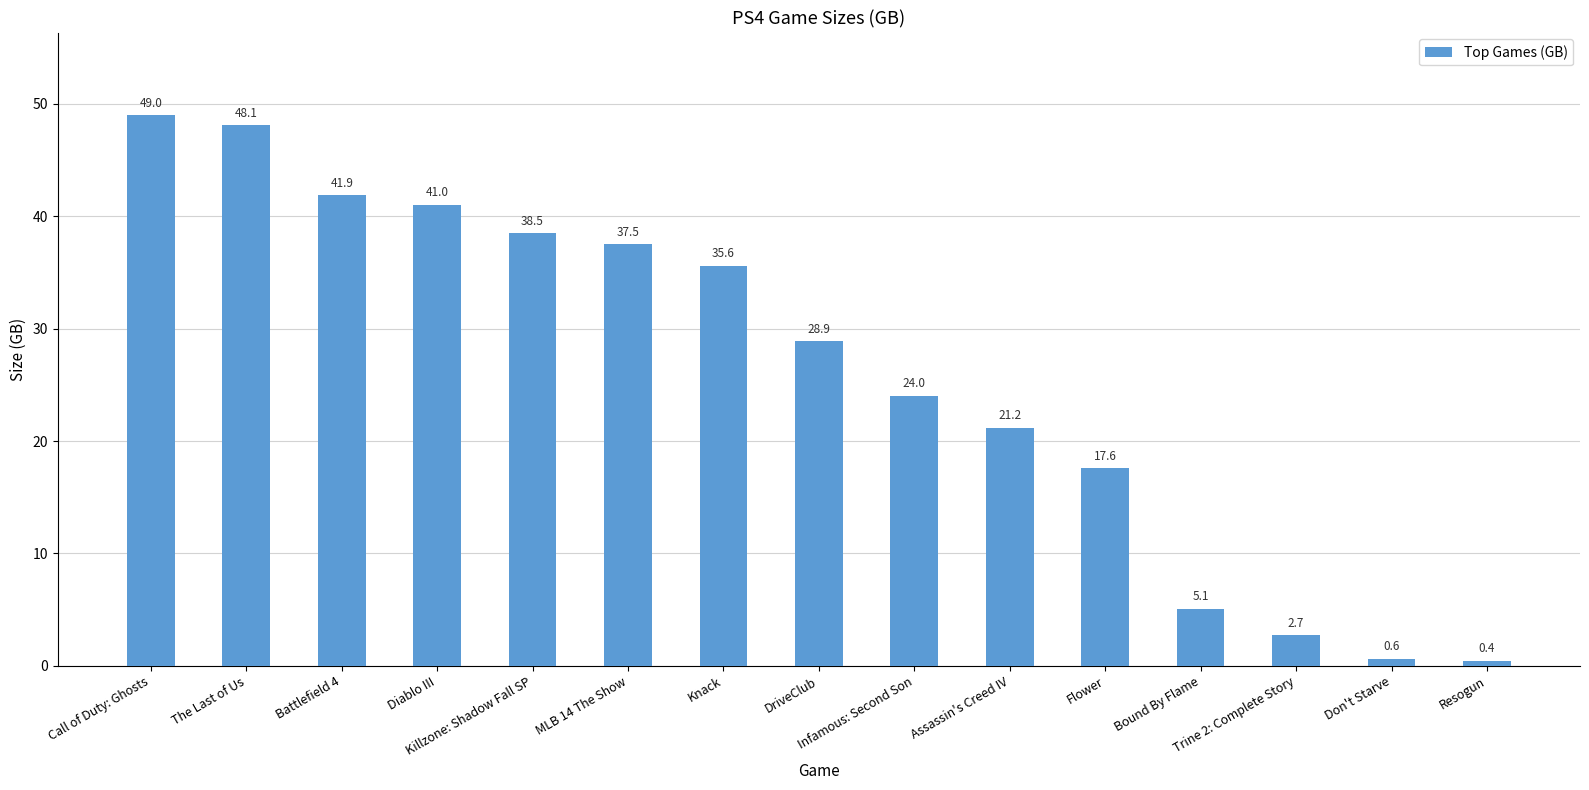

Read the value at Knack.

35.6